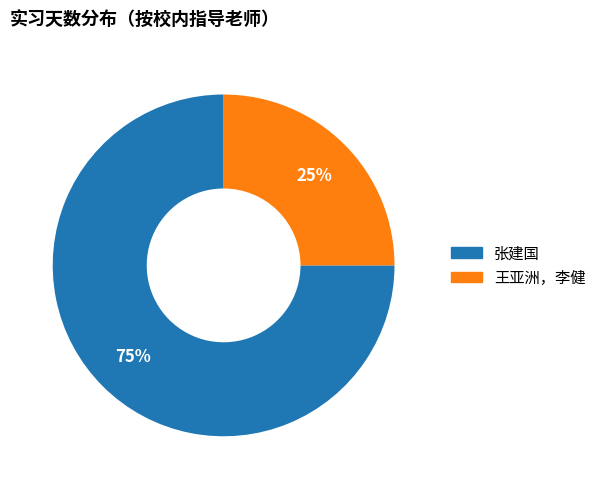

The 王亚洲，李健 slice represents 31% of the pie. True or false?

False